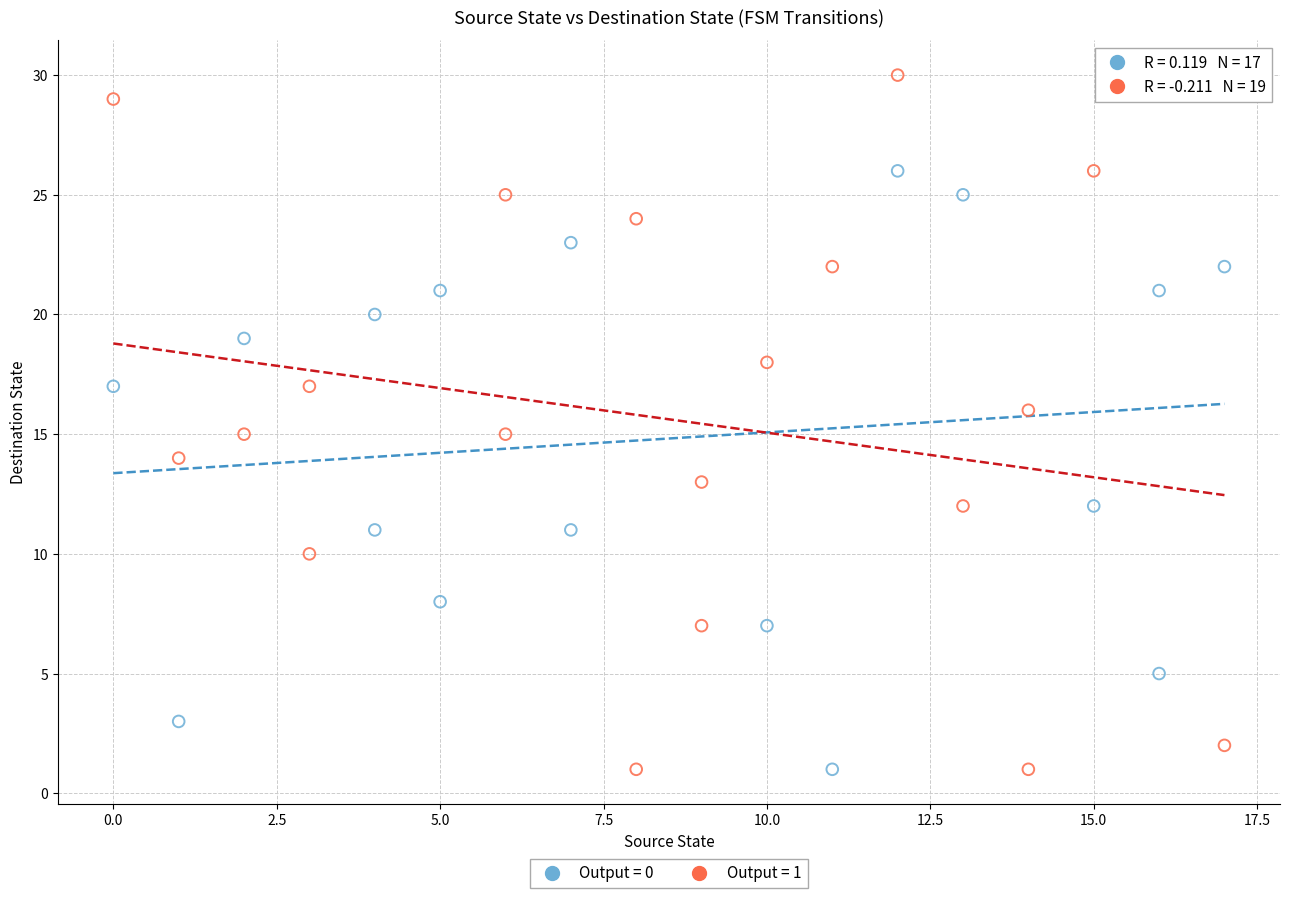

Which series has the widest spread of Y values?

Output = 1